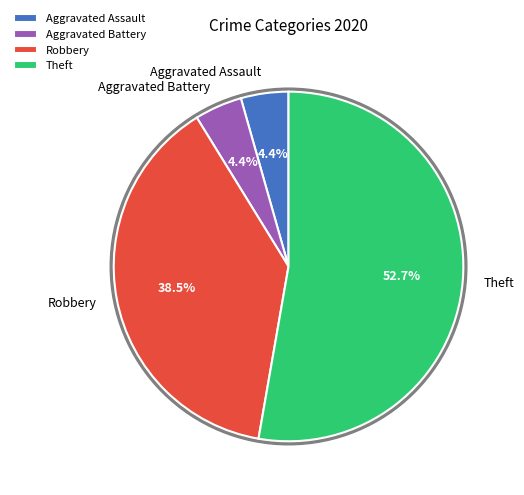

Combined, do Aggravated Battery and Robbery account for over 50%?

No